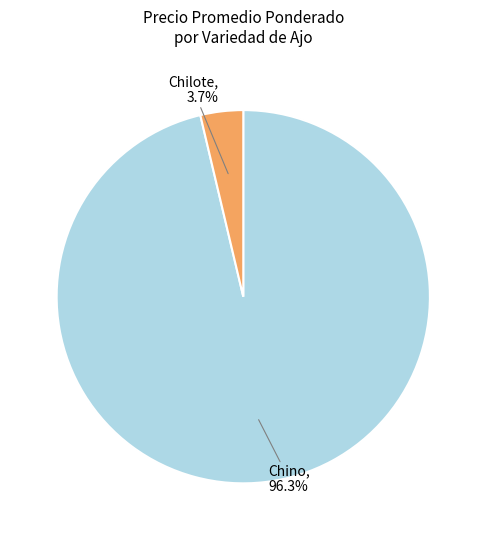

Does any single category account for the majority?

Yes